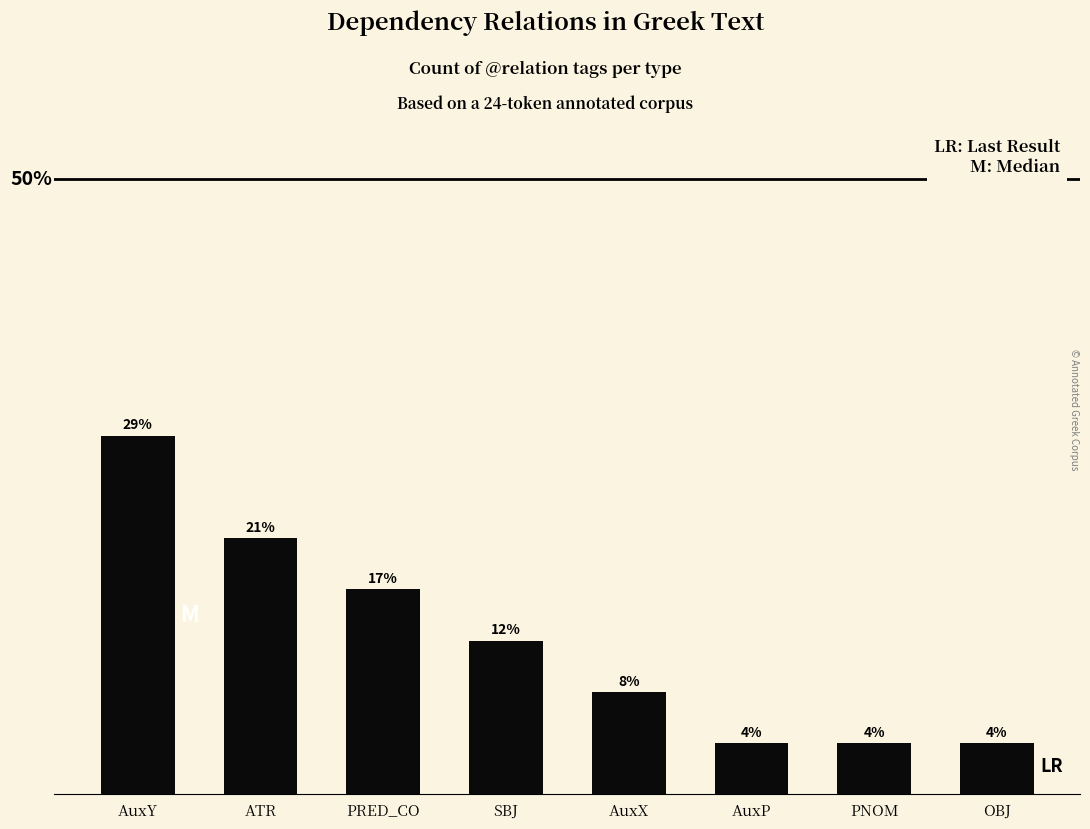

Is it true that the value at SBJ is 8.0?

False